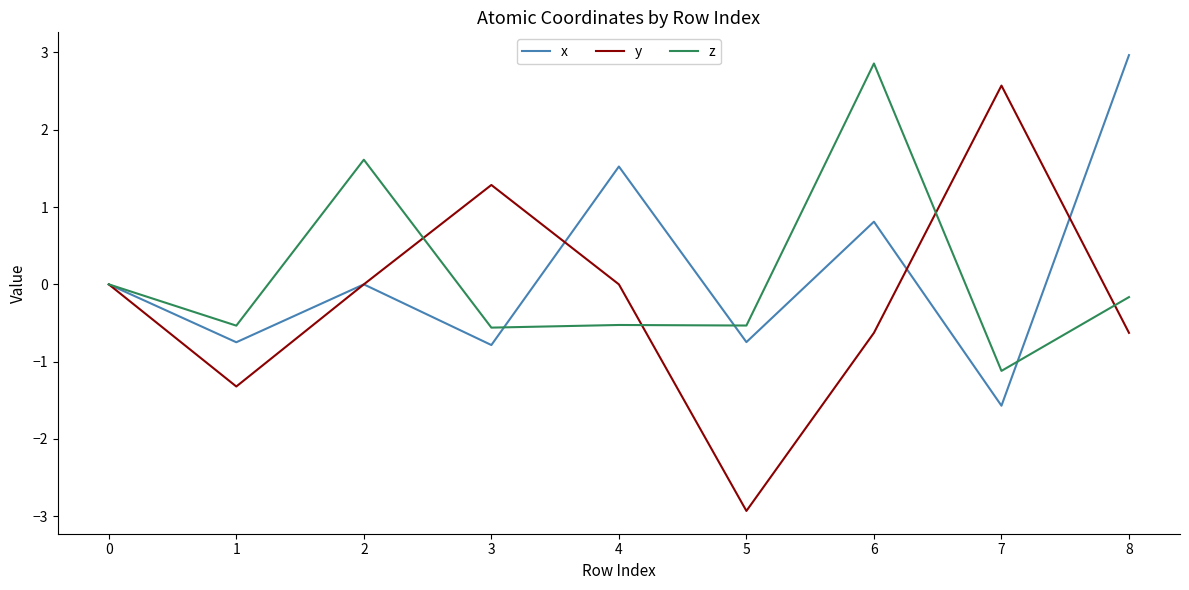

At which category is the sum across all series the highest?

6